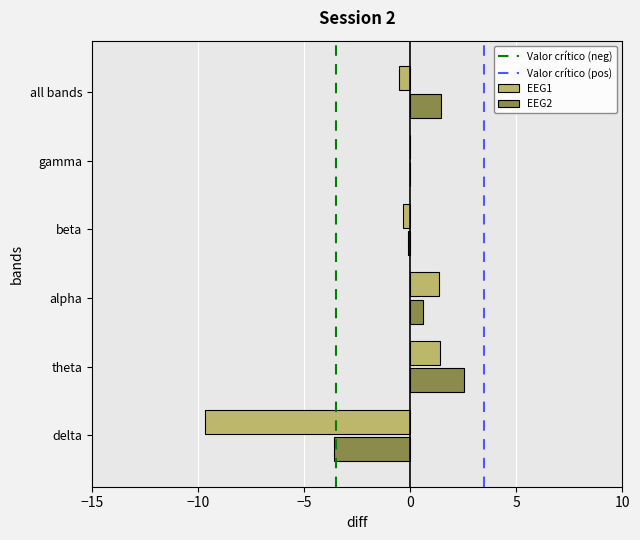

True or false: EEG2 has a value of 4.5 at theta.

False